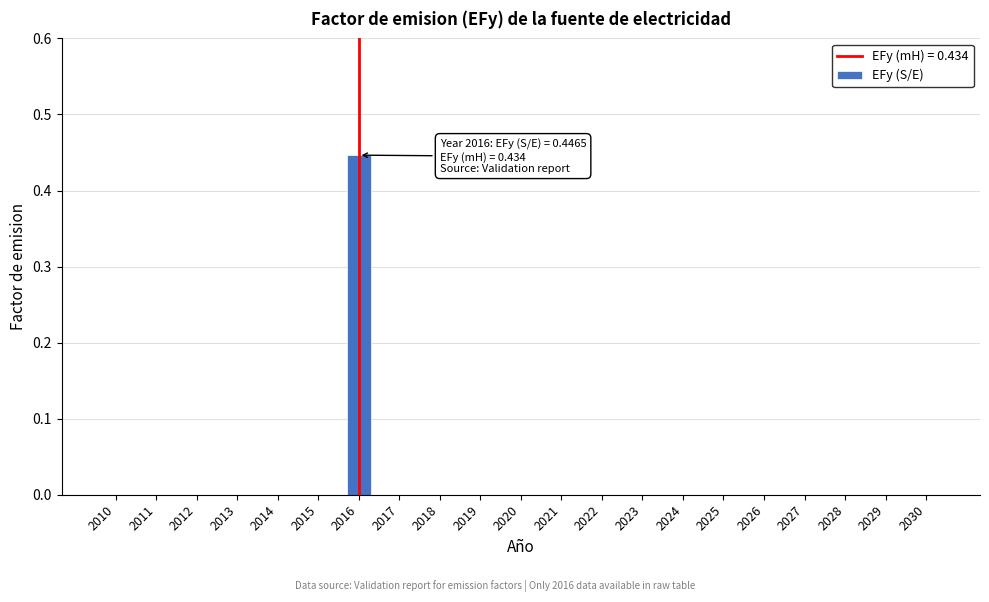

The chart shows a value of 0.0 at 2018. True or false?

True